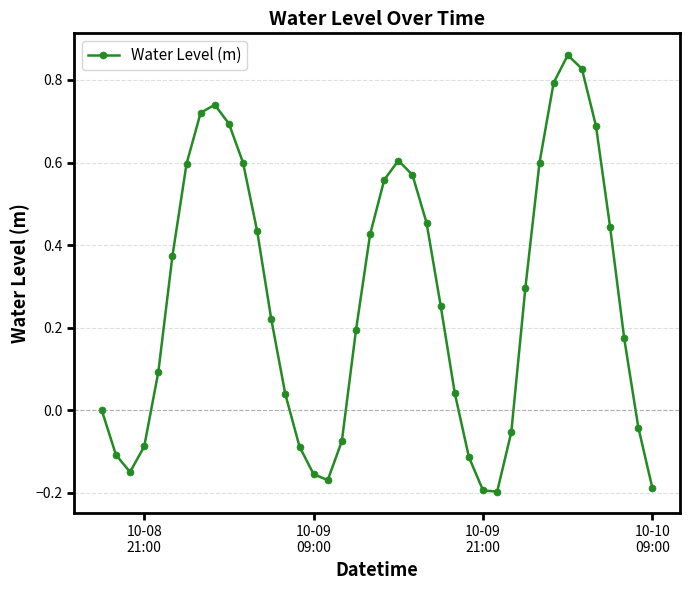

How many points are lower than both their immediate neighbors (excluding endpoints)?

3